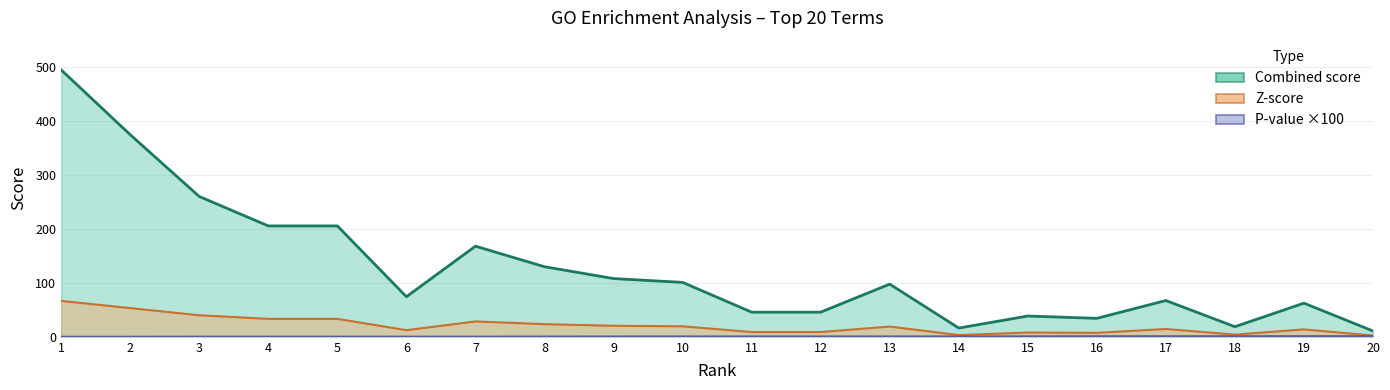

Reading left to right, transcribe all the data shown in this chart.

Combined score: 493.9	374.0	259.7	205.2	205.2	74.2	167.8	129.7	107.8	100.7	45.6	45.6	97.5	16.2	38.5	34.2	67.1	18.7	62.3	10.7
Z-score: 66.5	53.2	39.9	33.2	33.2	12.3	28.5	23.4	20.4	19.4	8.9	8.9	19.0	3.2	7.9	7.3	14.5	4.1	13.7	2.4
P-value x100: 0.1	0.1	0.1	0.2	0.2	0.2	0.3	0.4	0.5	0.6	0.6	0.6	0.6	0.6	0.8	1.0	1.0	1.0	1.1	1.1